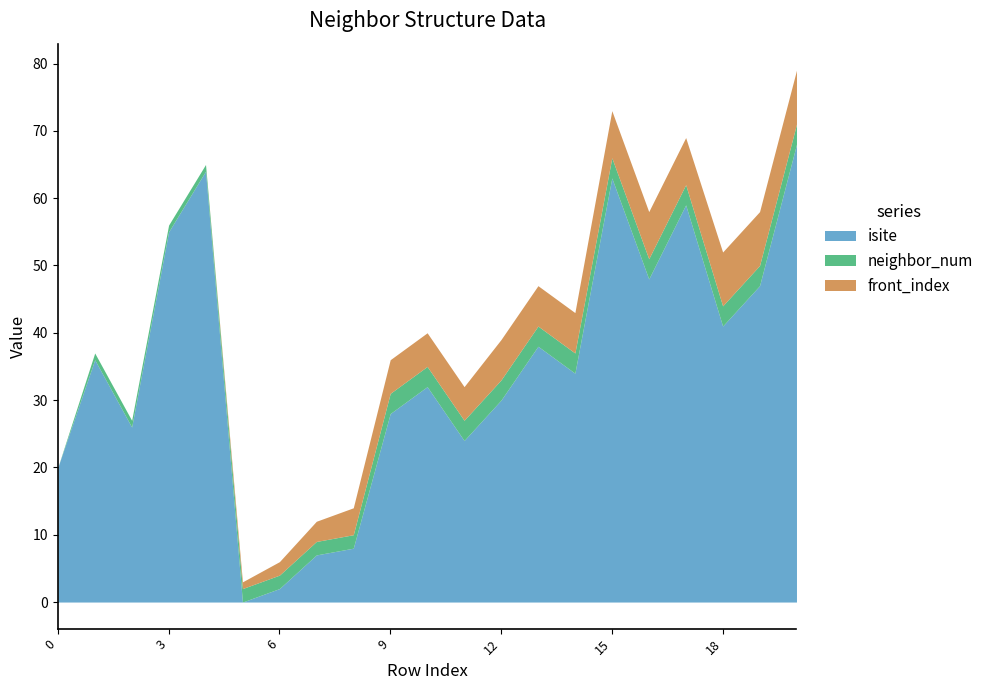

What is the value of the neighbor_num point at the 21st from the left?

3